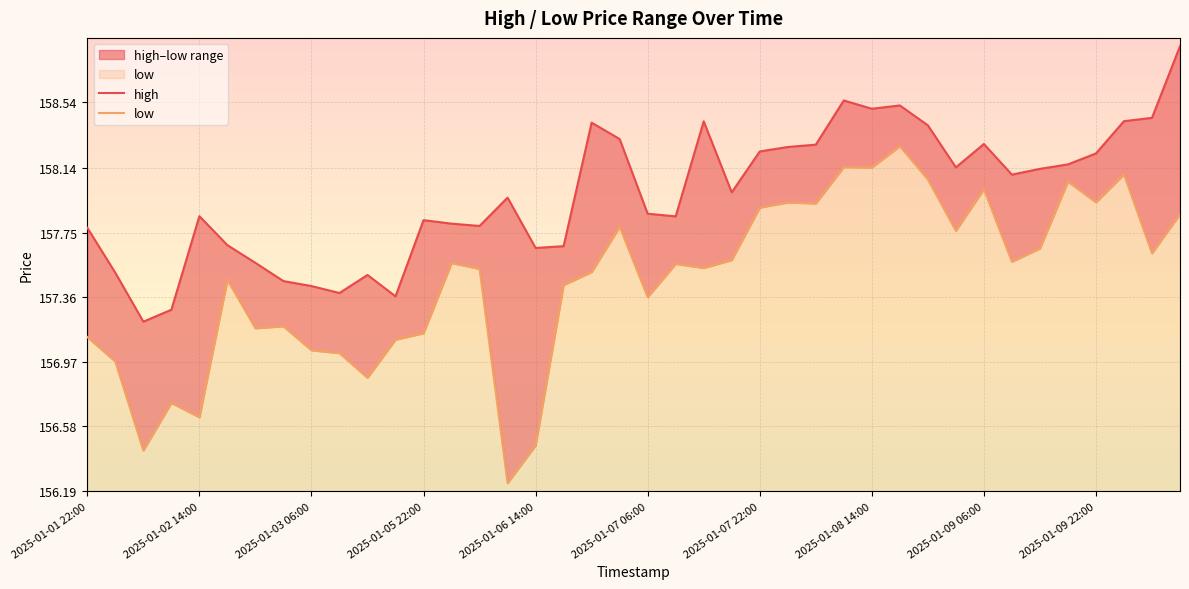

What is the minimum value for low?

156.2